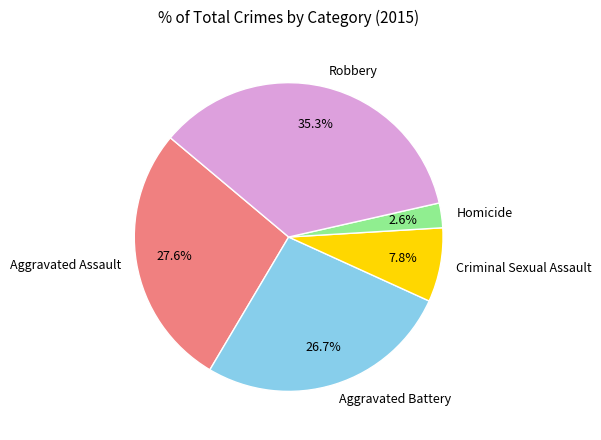

How much of the chart is everything except Aggravated Assault?

72.4%